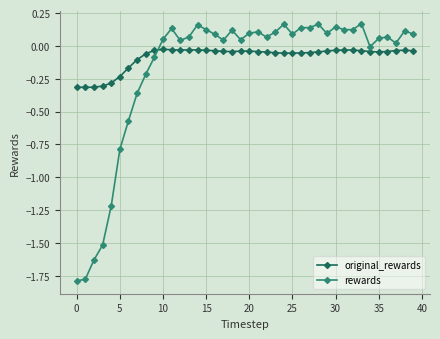

At how many categories does at least one series exceed -1?

40